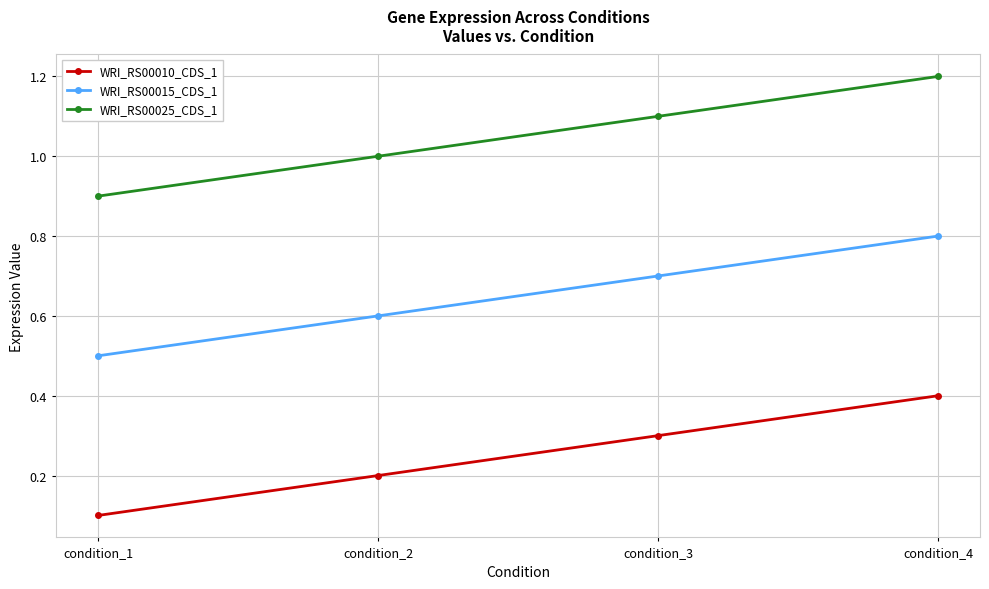

What is the minimum value for WRI_RS00010_CDS_1?

0.1